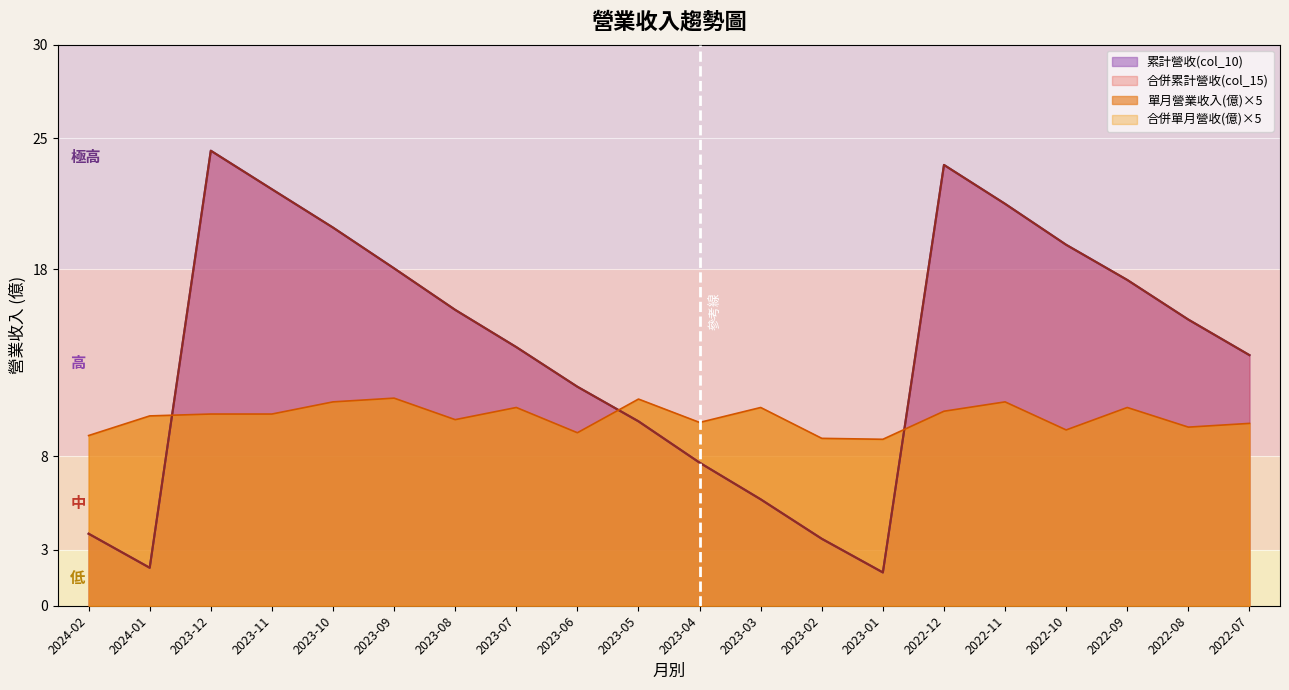

Rank the series at 2022-10 from lowest to highest value.

單月營業收入(億), 累計營收(col_10), 合併累計營收(col_15)